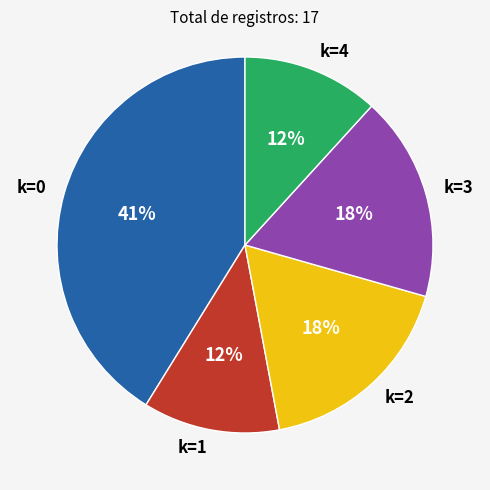

Is the sum of k=0 and k=2 greater than half?

Yes